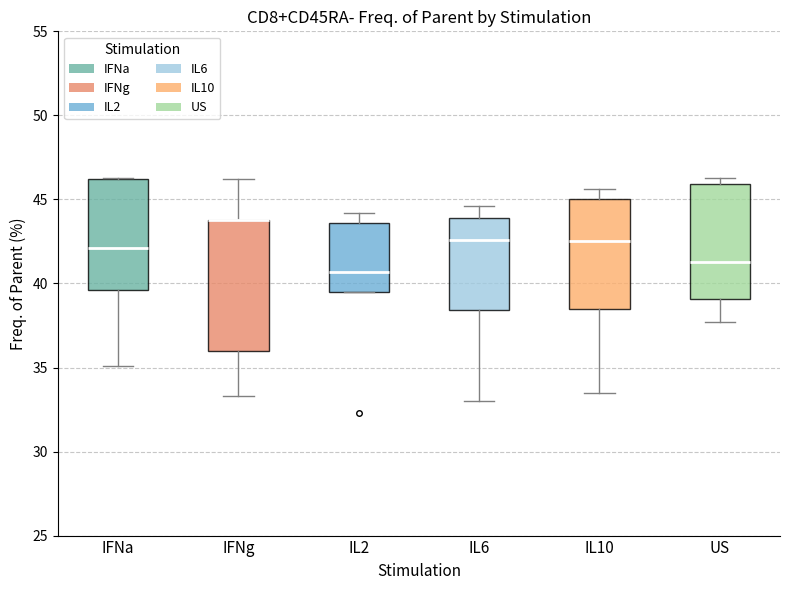

Reading left to right, read every box against the y-axis: the position of its median line, the range the box covers, and the ends of its whiskers. The values are not printed on the chart, so give them approximately, as read against the axis.

IFNa: median 42.0, box 39.5 to 46.0, whiskers 35.0 to 46.5
IFNg: median 44.0 (drawn on the box's upper edge), box 36.0 to 44.0, whiskers 33.5 to 46.0
IL2: median 40.5, box 39.5 to 43.5, whiskers 39.5 to 44.0
IL6: median 42.5, box 38.5 to 44.0, whiskers 33.0 to 44.5
IL10: median 42.5, box 38.5 to 45.0, whiskers 33.5 to 45.5
US: median 41.5, box 39.0 to 46.0, whiskers 37.5 to 46.5